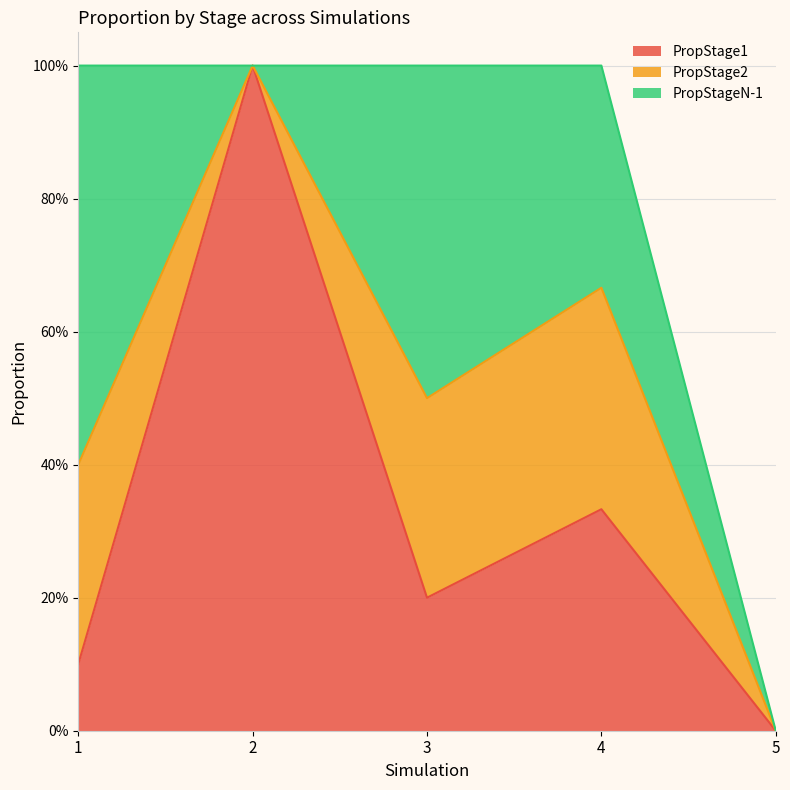

Reading left to right, what are all the values shown in this chart?

PropStage1: 1=0.1	2=1.0	3=0.2	4=0.3	5=0.0
PropStage2: 1=0.3	2=0.0	3=0.3	4=0.3	5=0.0
PropStageN-1: 1=0.6	2=0.0	3=0.5	4=0.3	5=0.0